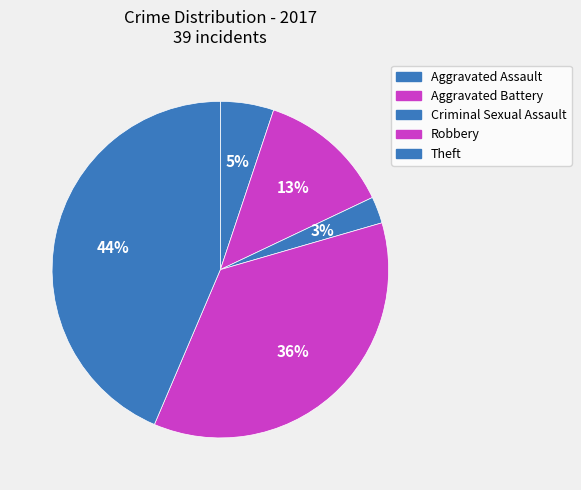

Count the number of slices in the pie.

5